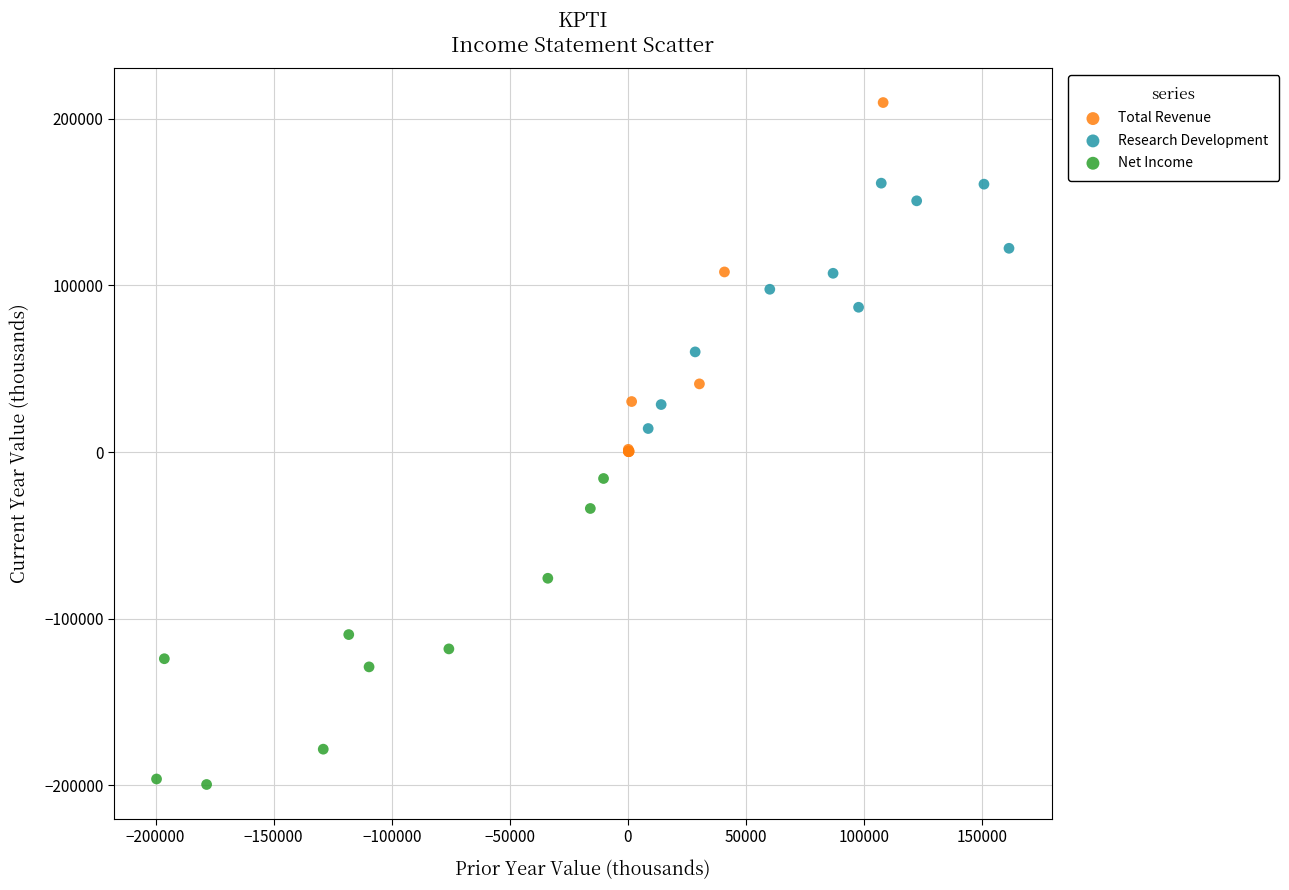

Which series reaches the minimum Y coordinate?

Net Income